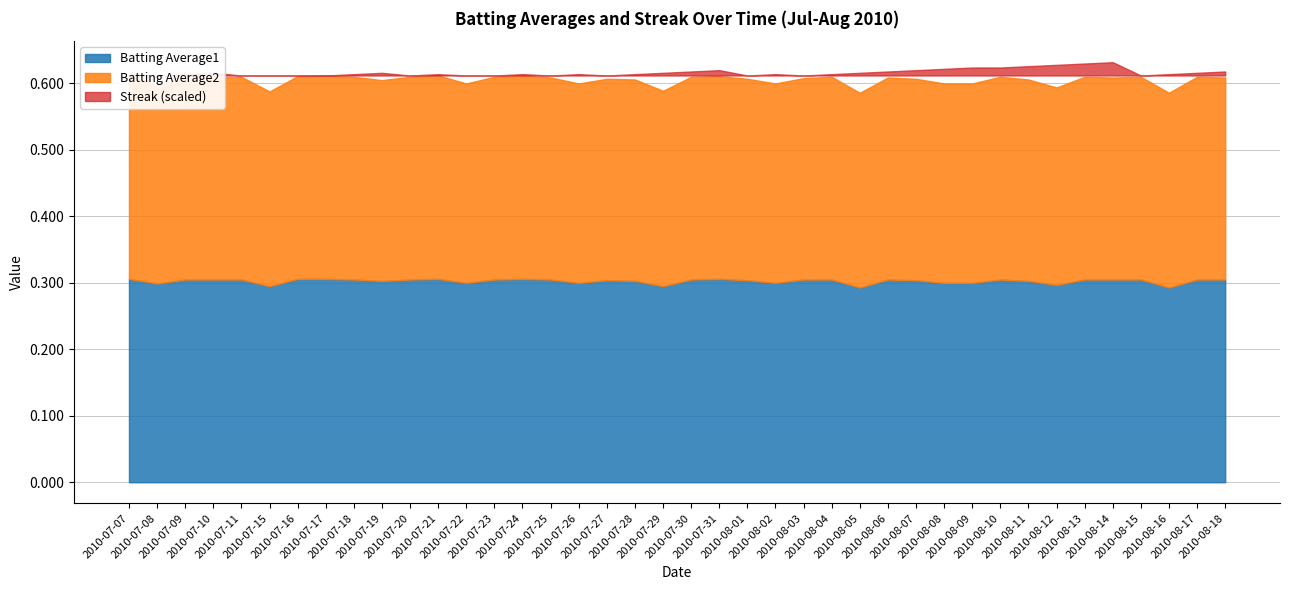

At which label does Streak first exceed 2?

2010-07-10